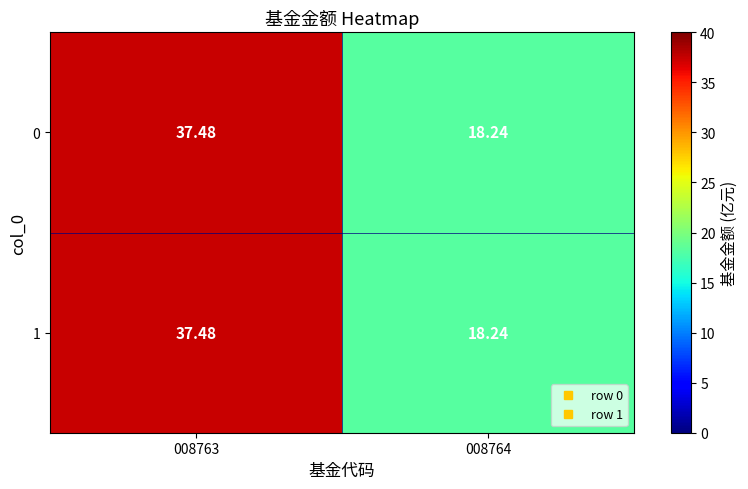

How many values in the 0 series exceed 37?

1